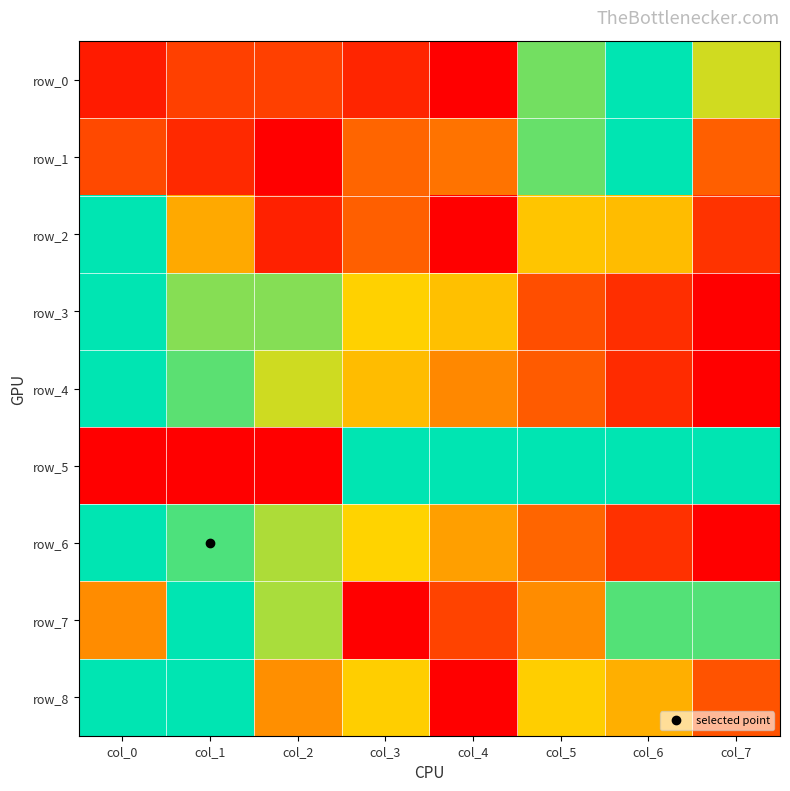

What is the maximum value shown in the chart?

1.0